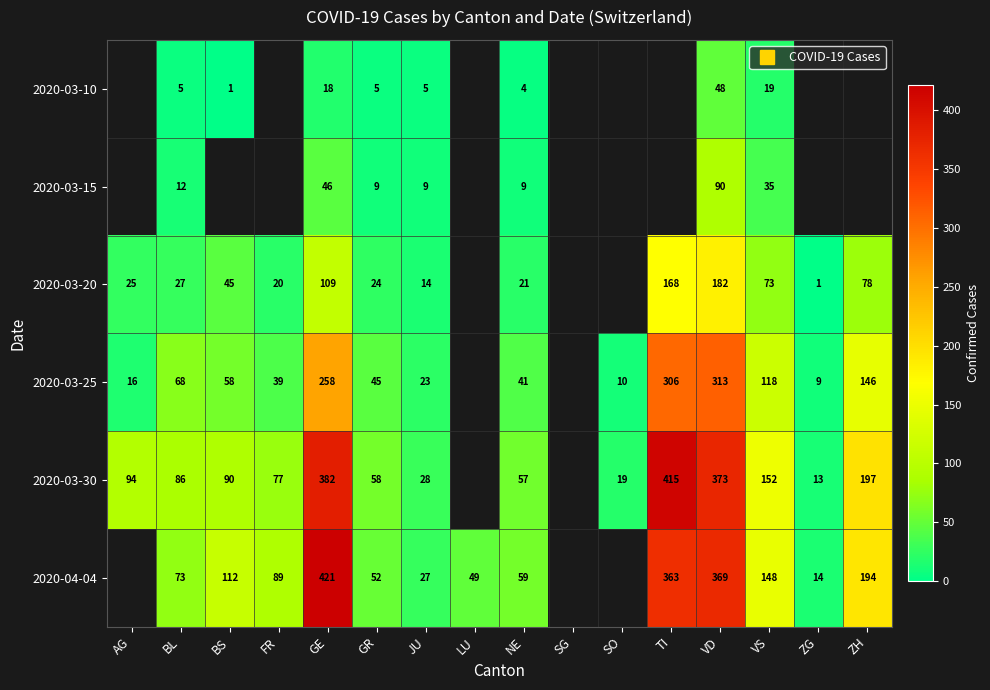

How many series are shown in this chart?

6